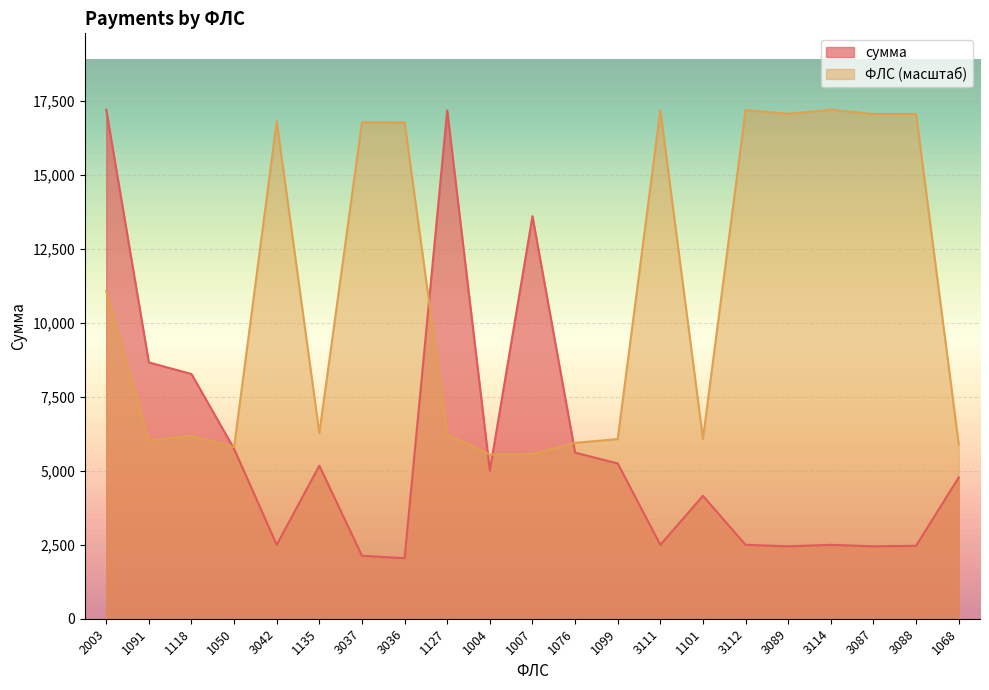

What is the approximate value of сумма at 2003?

17190.7